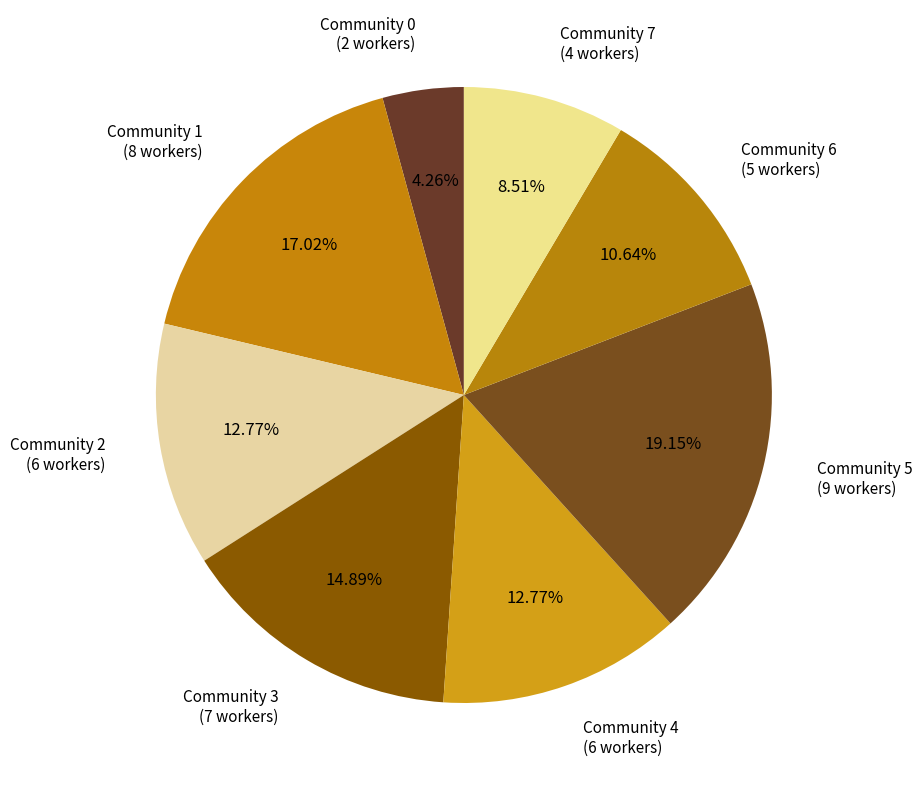

How many segments does this pie chart have?

8